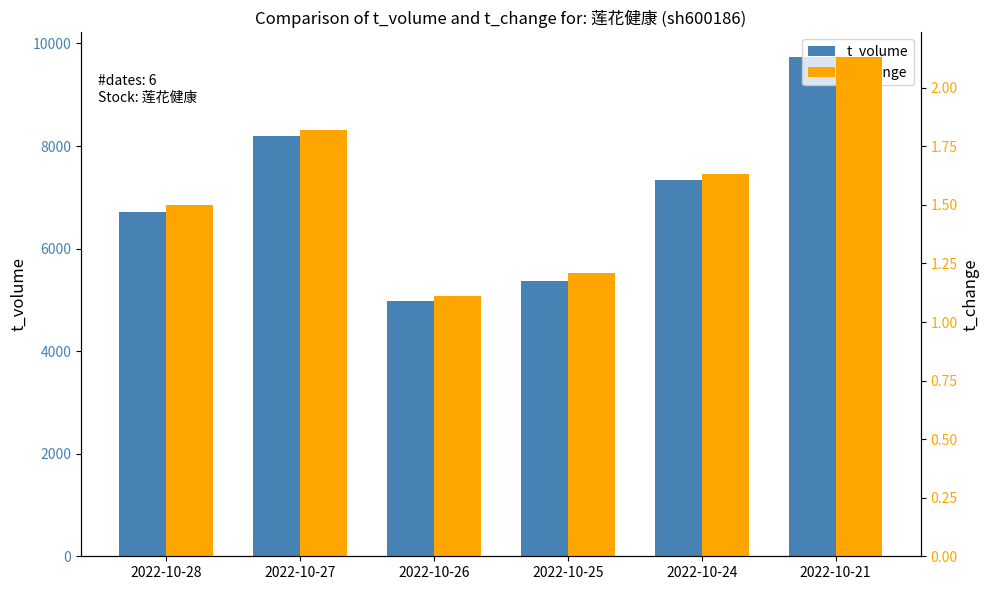

How many bars are there in each group?

2